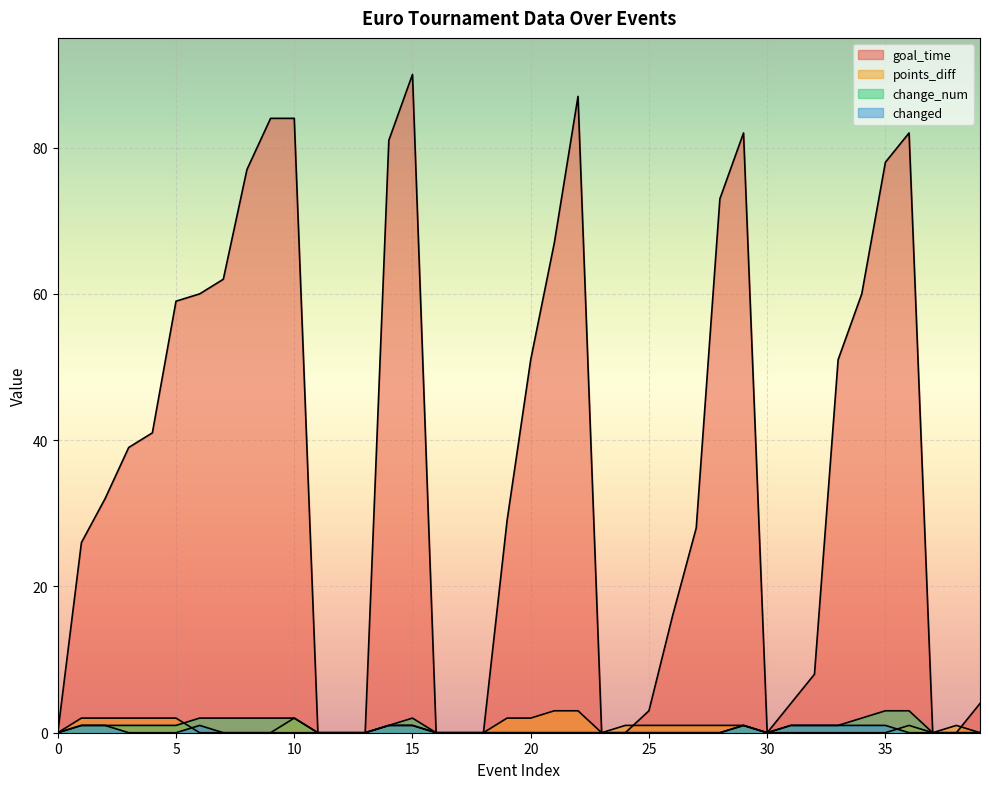

After their last crossing, which series has the higher values: points_diff or changed?

points_diff